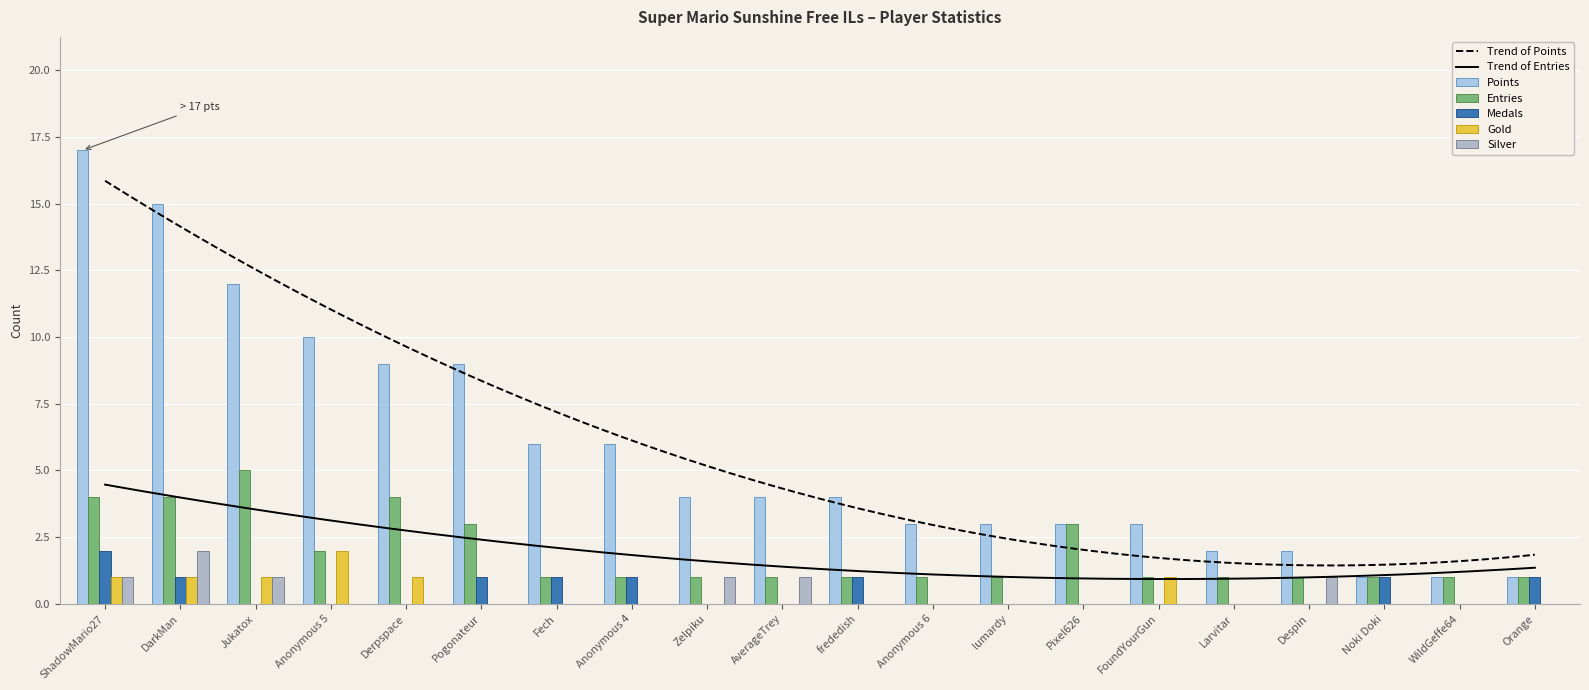

At which category is the sum across all series the highest?

ShadowMario27